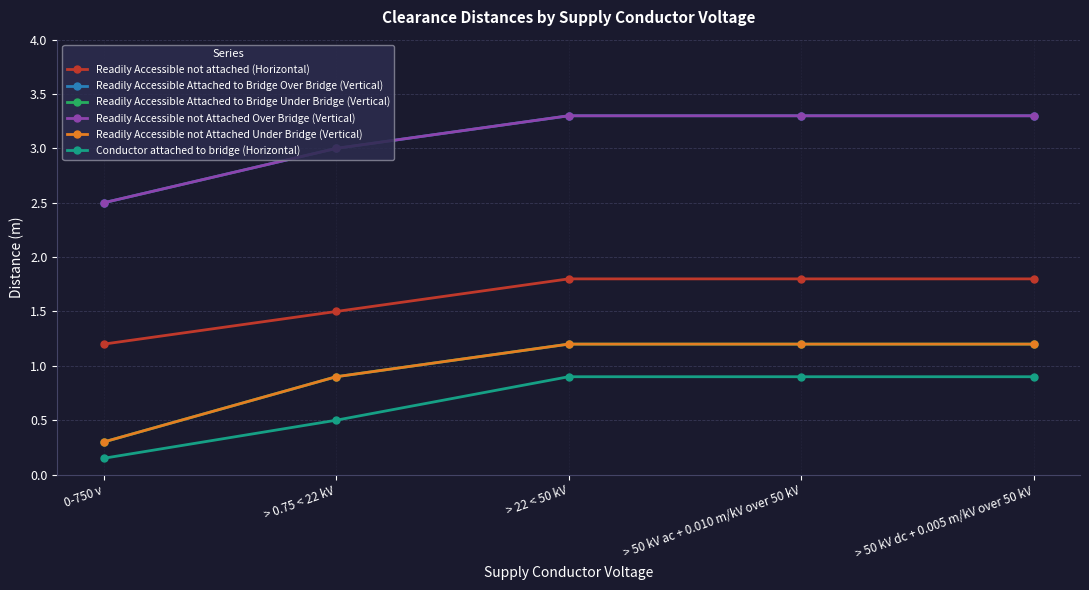

What position from the right is 0-750 v?

5